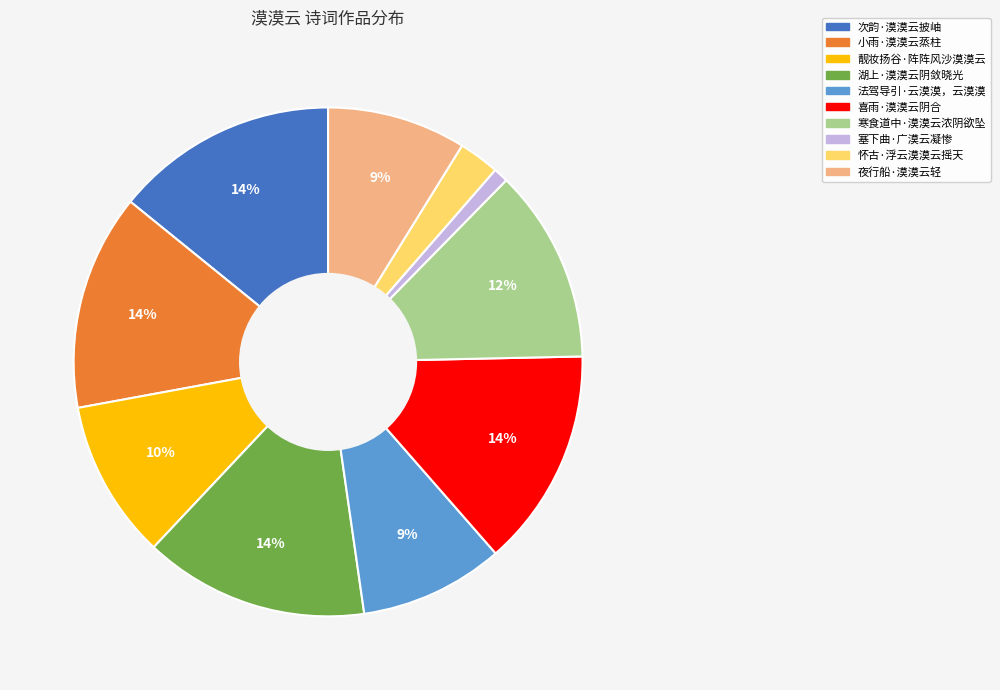

To the nearest percent, what portion does 小雨·漠漠云蒸柱 represent?

14%